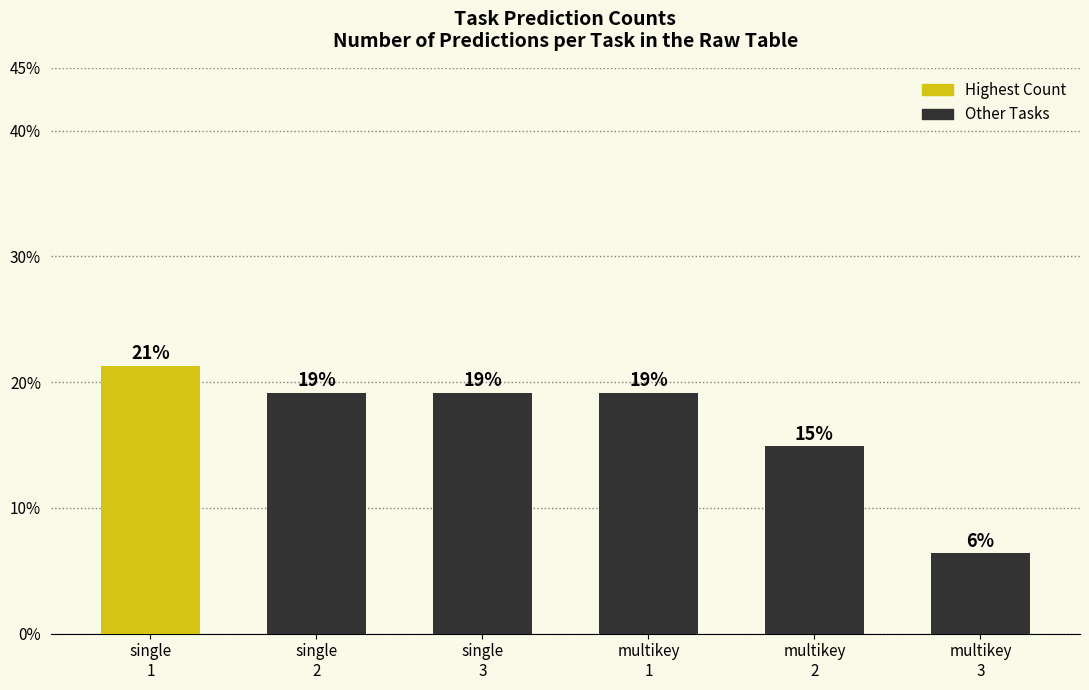

What is the value of the 1st bar from the left?

10